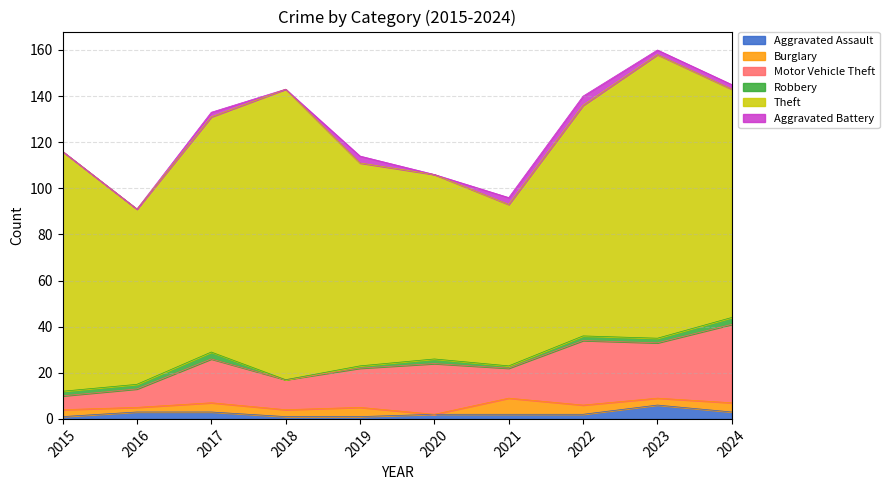

Does the chart have visible grid lines?

Yes